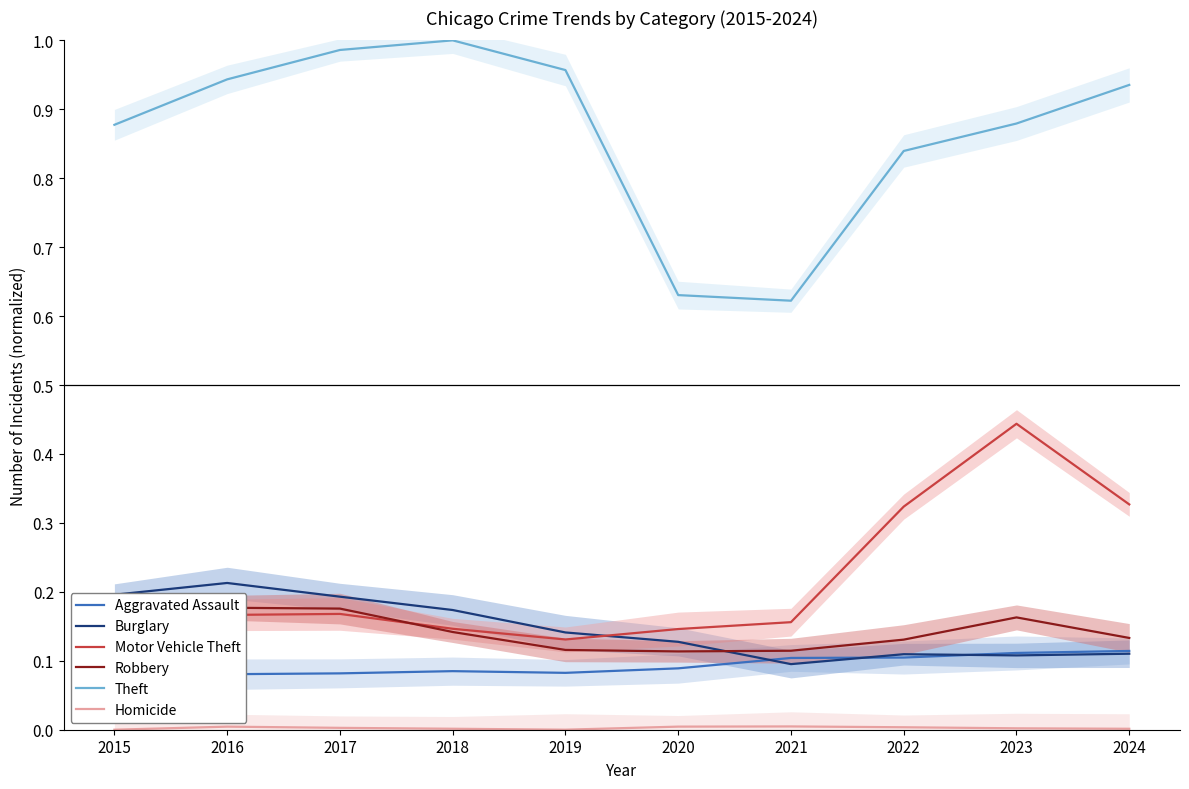

What is the sum of all Theft values?

8.7